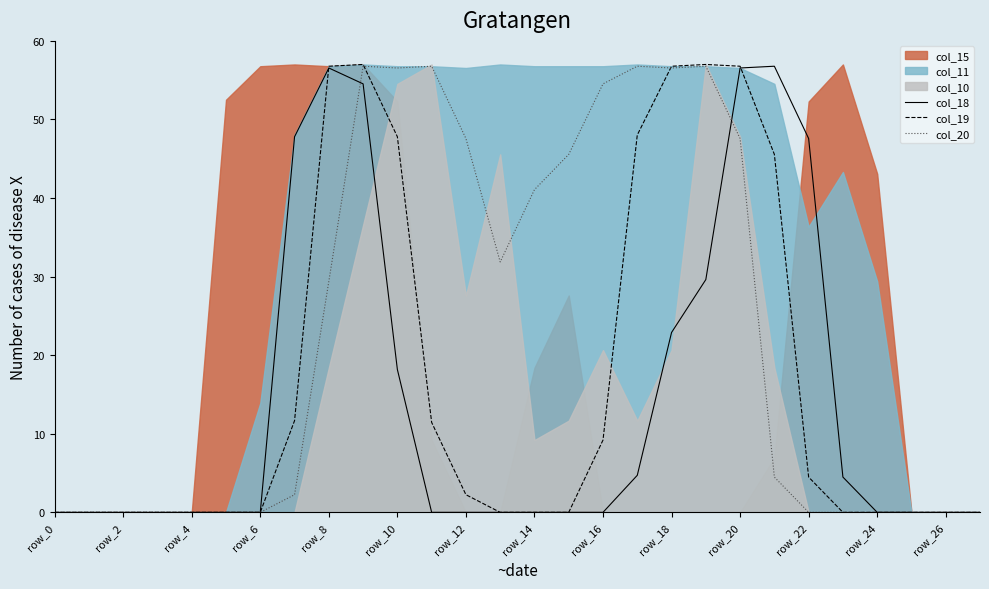

Between 18 and row_24, which is larger?

18